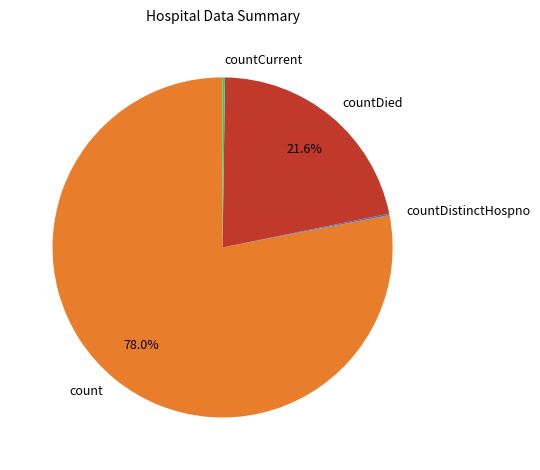

Which category has the biggest portion of the pie?

count